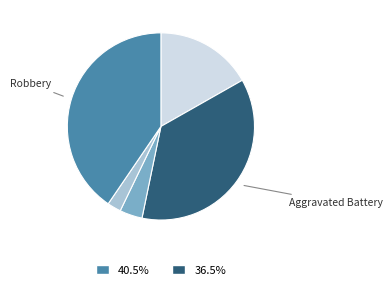

Does any single category account for the majority?

No